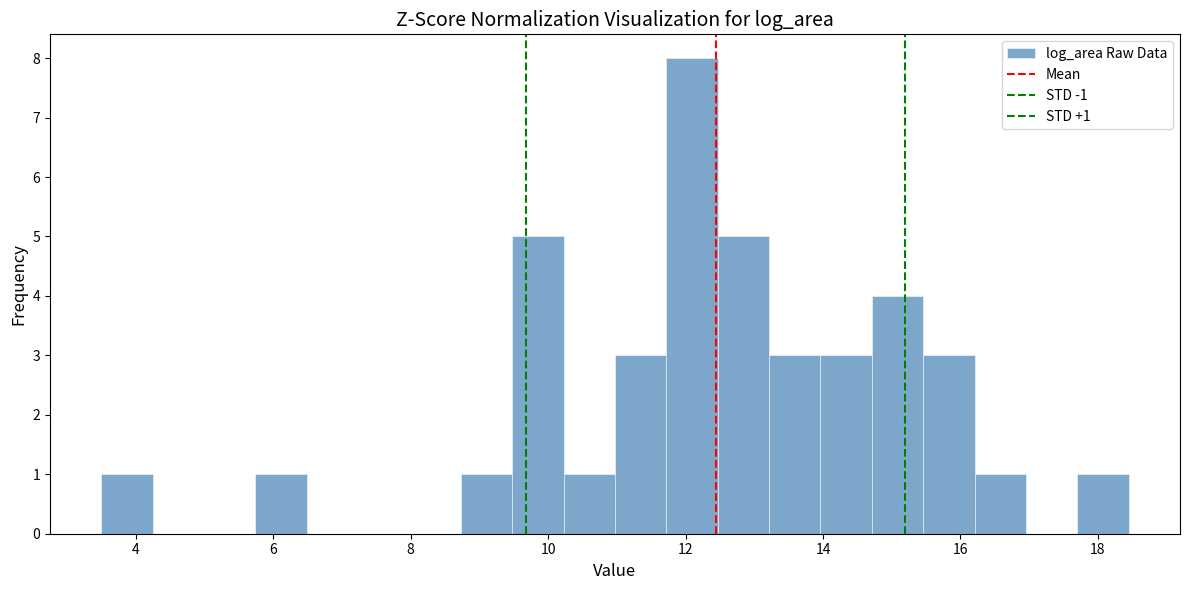

Around what value on the x-axis is the tallest bar? Give the approximate position of its centre, as read against the axis.

12.0